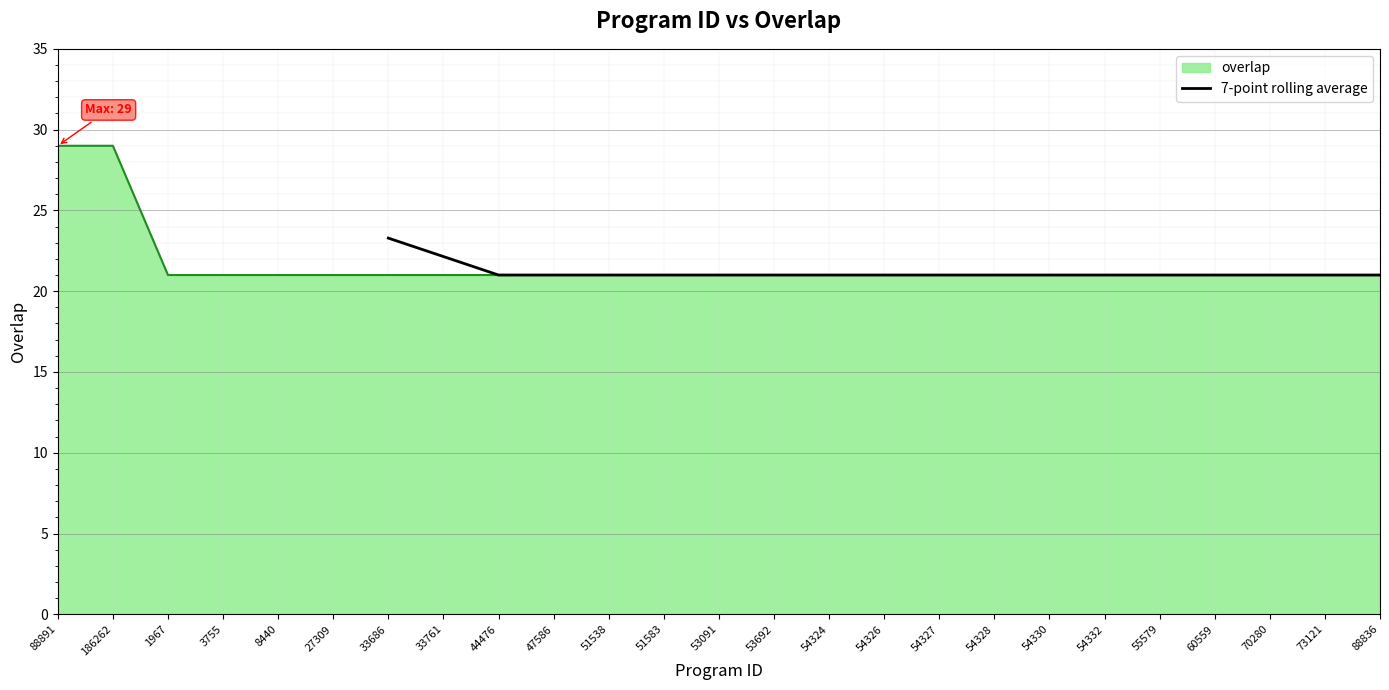

The 7-point rolling average series shows 21.0 at 53091. True or false?

True